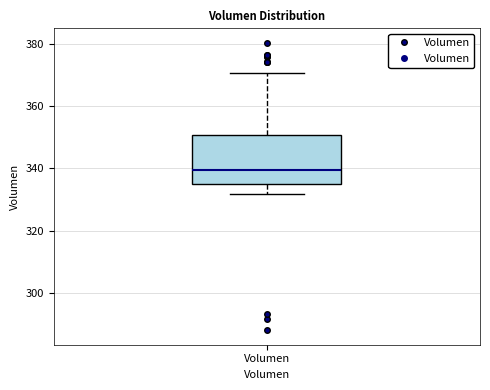

Transcribe this box plot: give where the median line is, the range the box spans, and where the two whiskers end, as read against the y-axis. The values are not printed on the chart, so give them approximately, as read against the axis.

median 340, box 336 to 350, whiskers 332 to 370